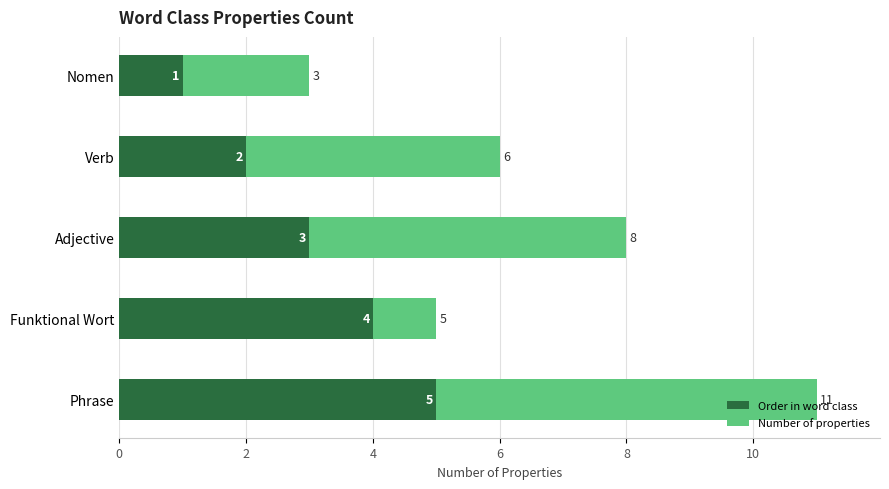

At which label is Order in word class closest to 3?

Adjective